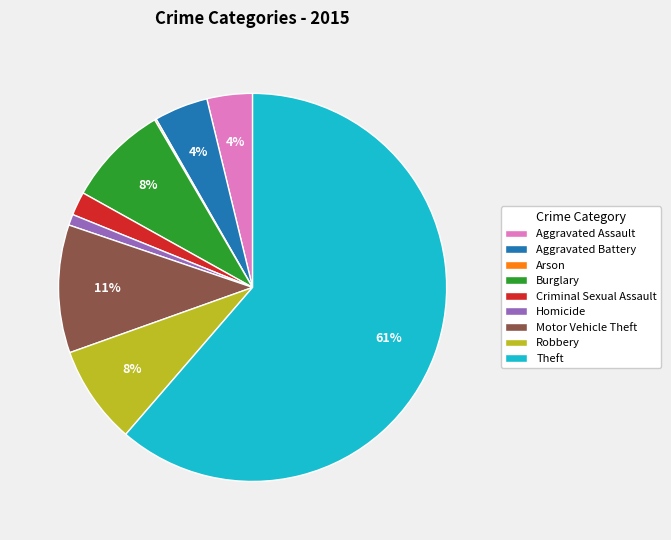

Does Theft account for over 50% of the chart?

Yes